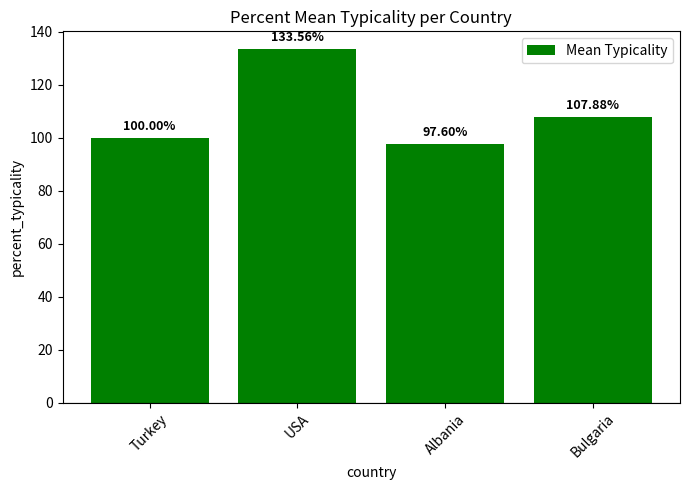

What is the average value?

109.8